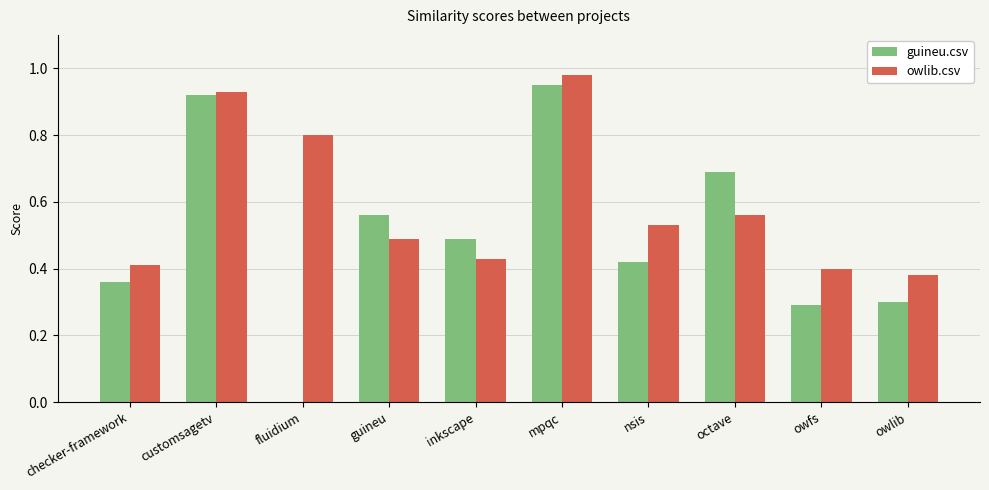

At which label does guineu.csv reach its peak?

mpqc